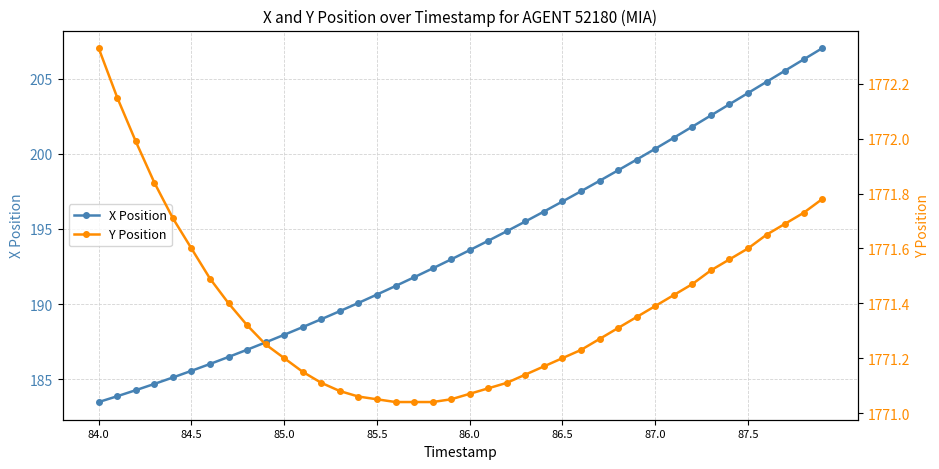

Which series has the largest total across all categories?

Y Position